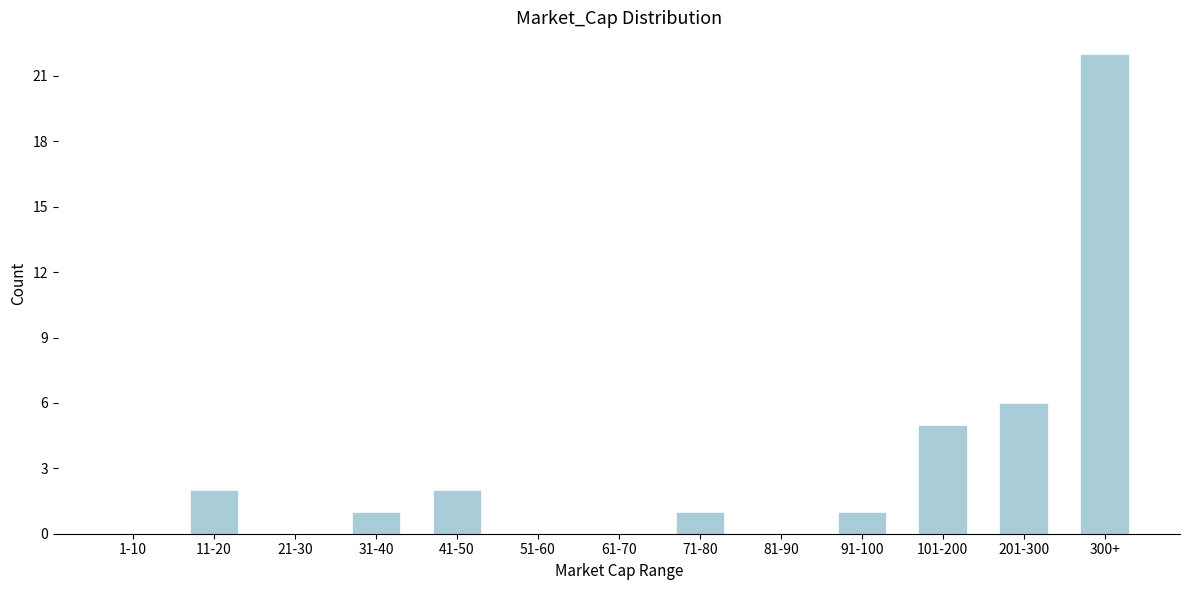

Reading right to left, transcribe all the data shown in this chart.

300+=22	201-300=6	101-200=5	91-100=1	81-90=0	71-80=1	61-70=0	51-60=0	41-50=2	31-40=1	21-30=0	11-20=2	1-10=0